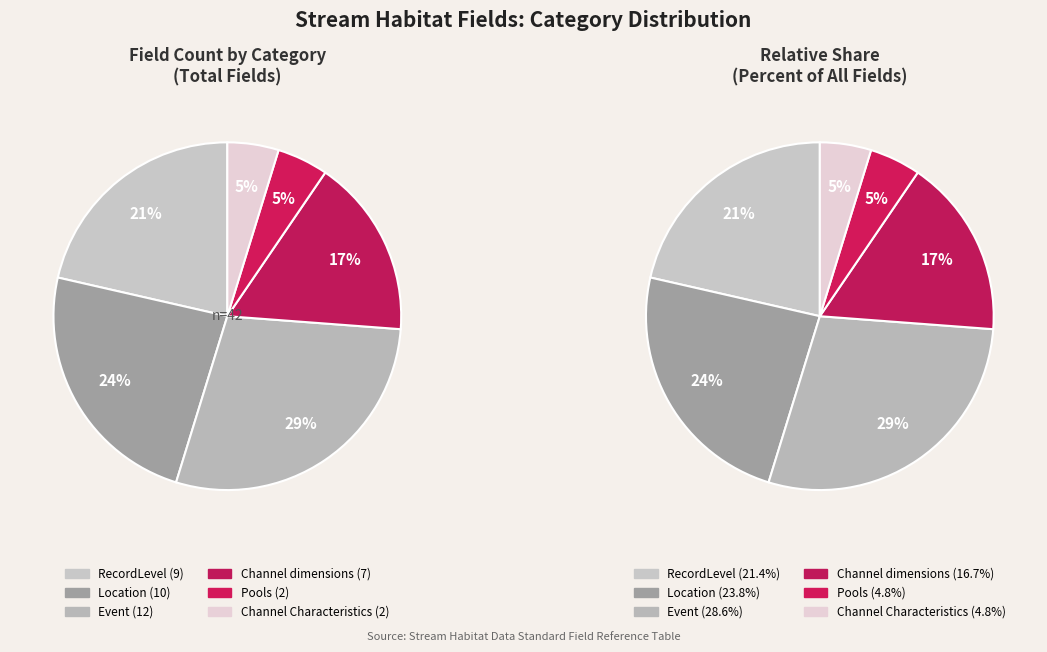

What percentage is the RecordLevel slice, to the nearest percent?

21%